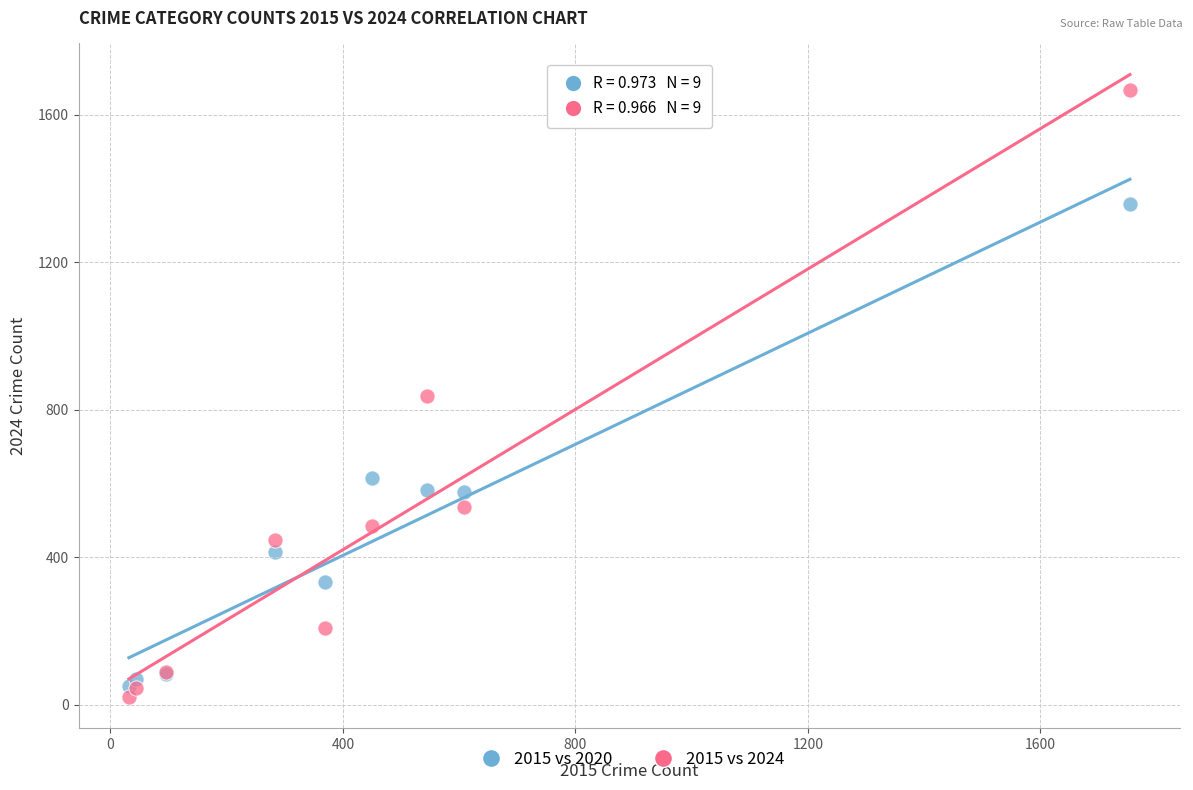

Which series contains the highest Y value?

2015 vs 2024